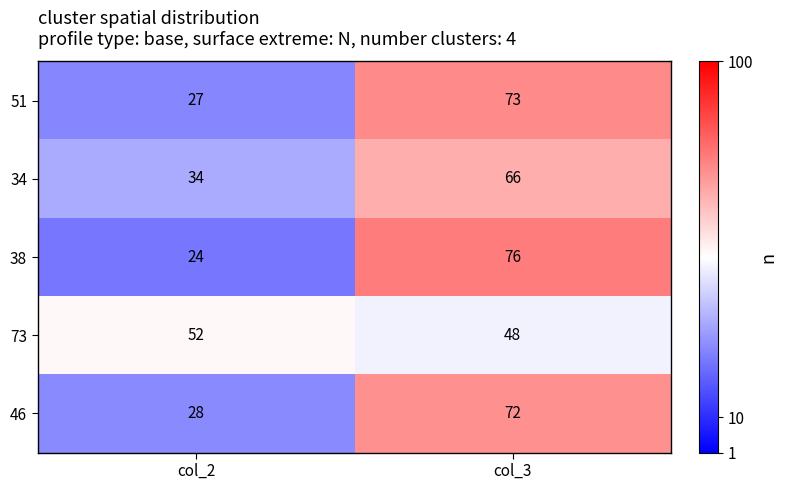

Rank the series at col_2 from lowest to highest value.

38, 51, 46, 34, 73